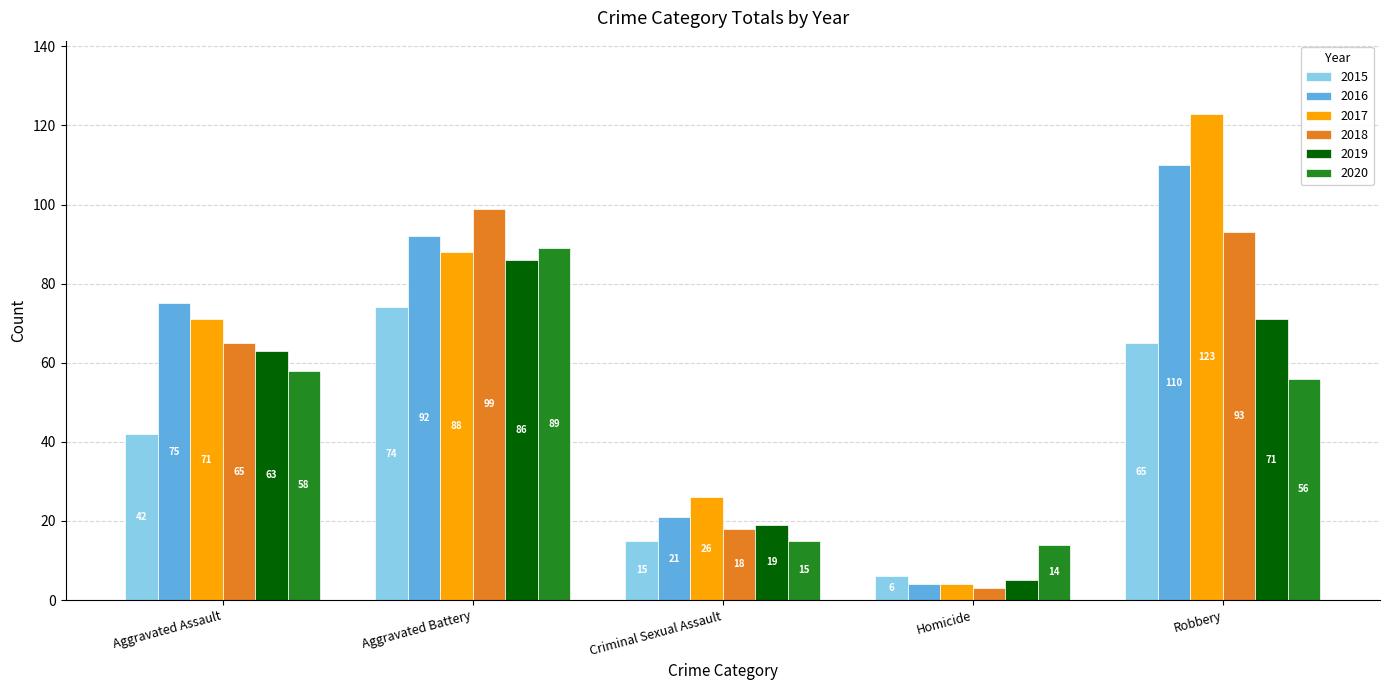

What is the smallest value displayed?

3